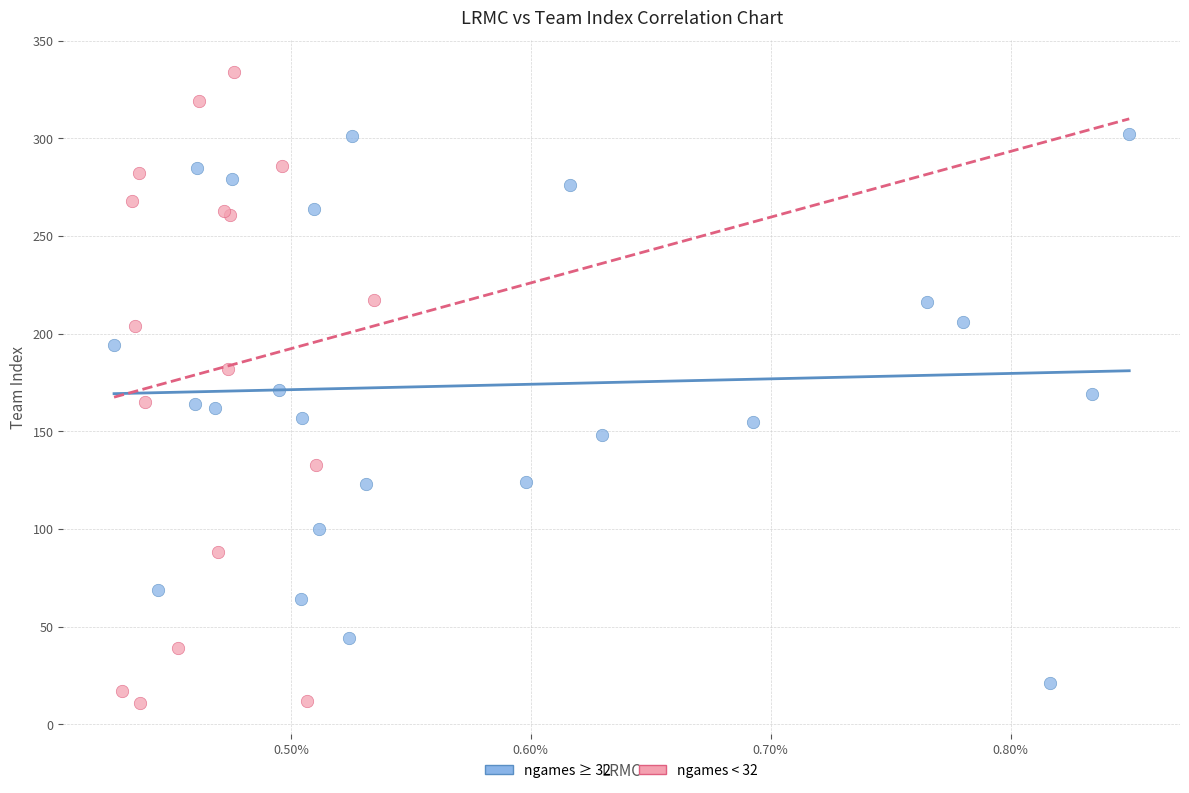

Which series contains the lowest Y value?

ngames < 32